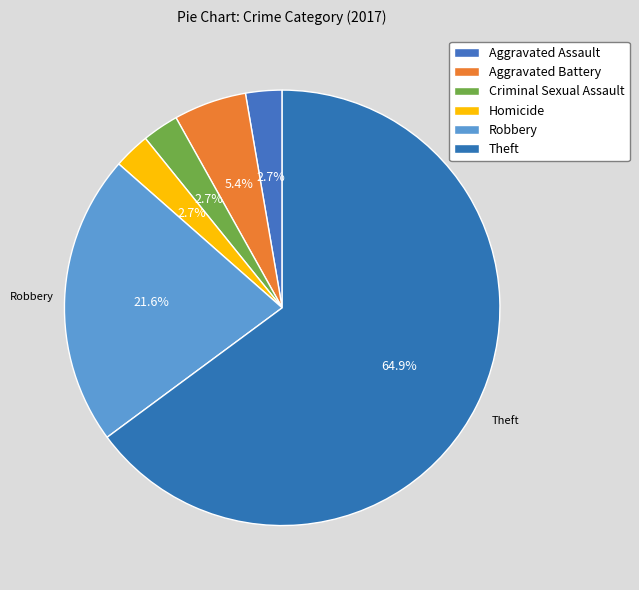

Which category has the biggest portion of the pie?

Theft